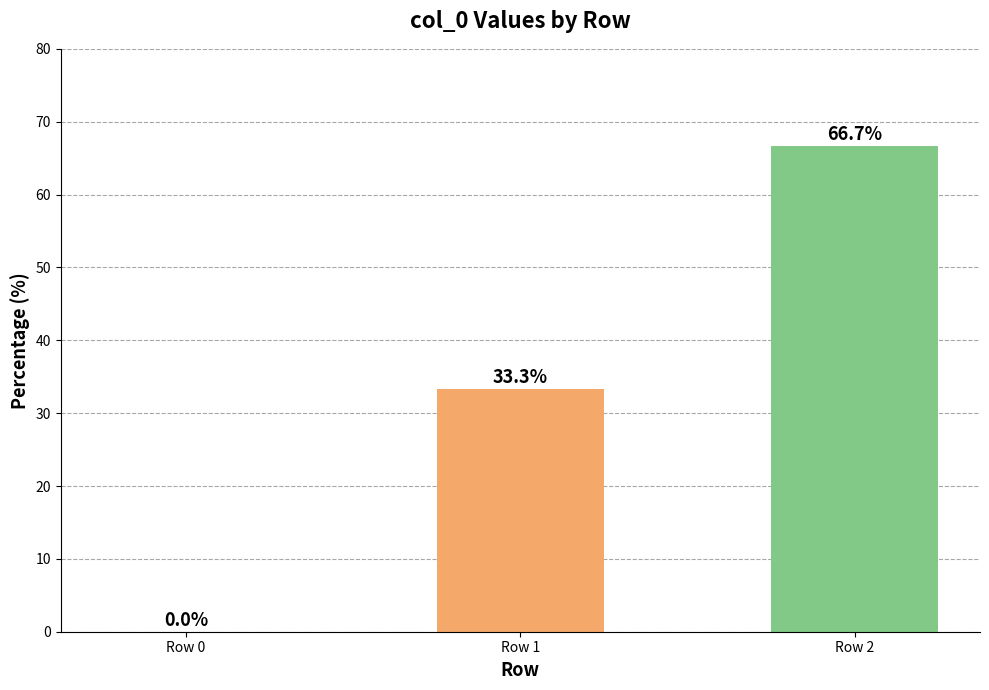

Reading left to right, transcribe all the data shown in this chart.

0.0	33.3	66.7